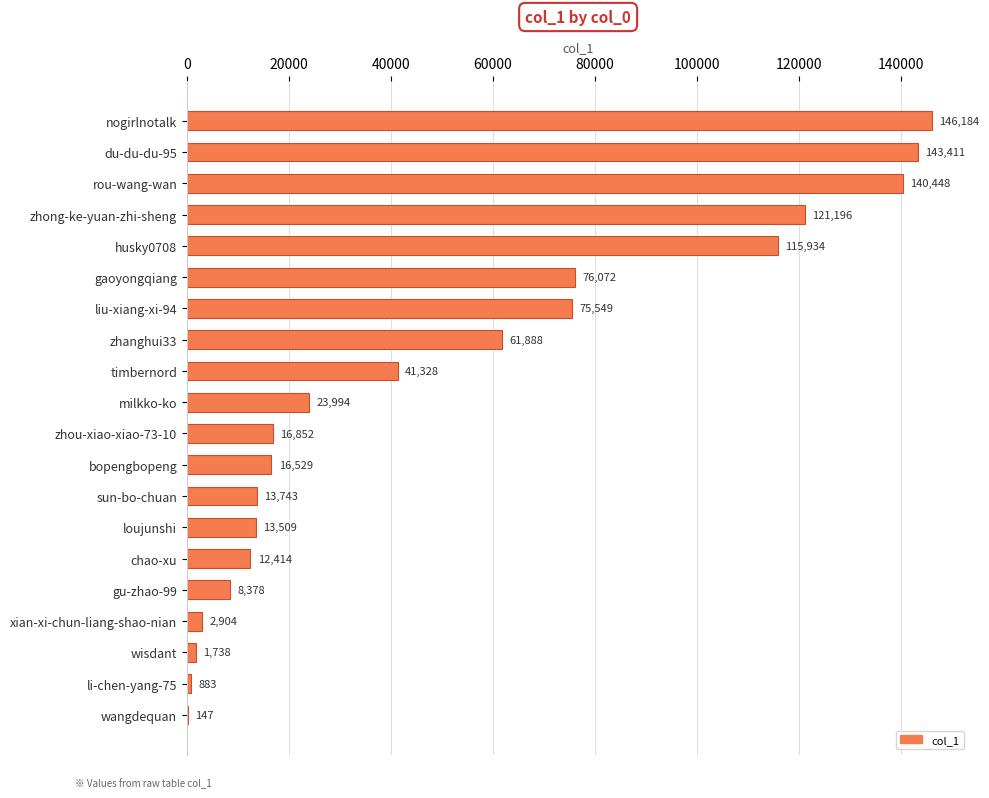

What is the maximum value shown in the chart?

146184